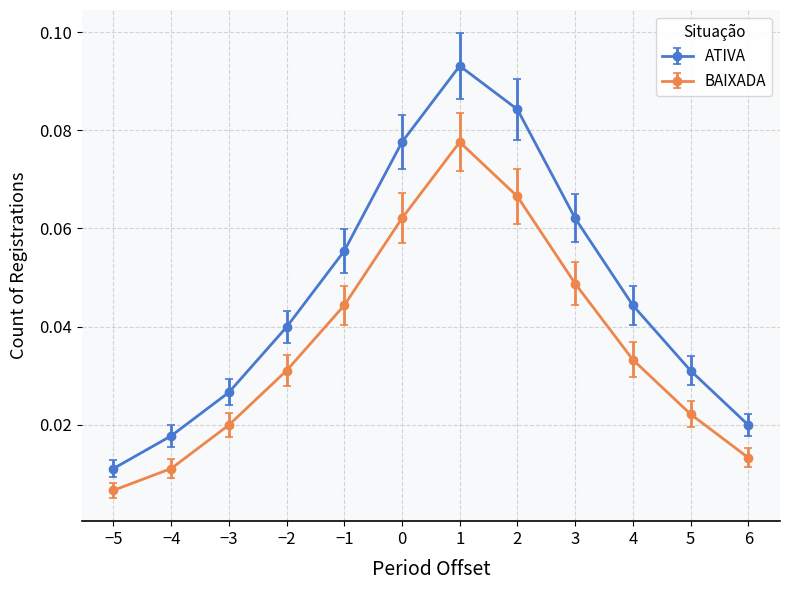

Does the chart have visible grid lines?

Yes